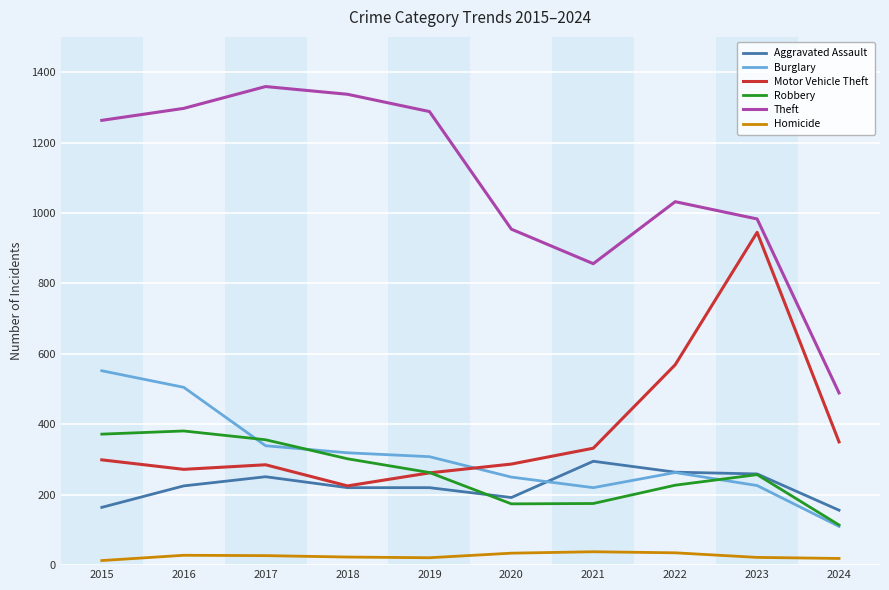

What is the difference between the second highest and minimum values in the Robbery series?

258